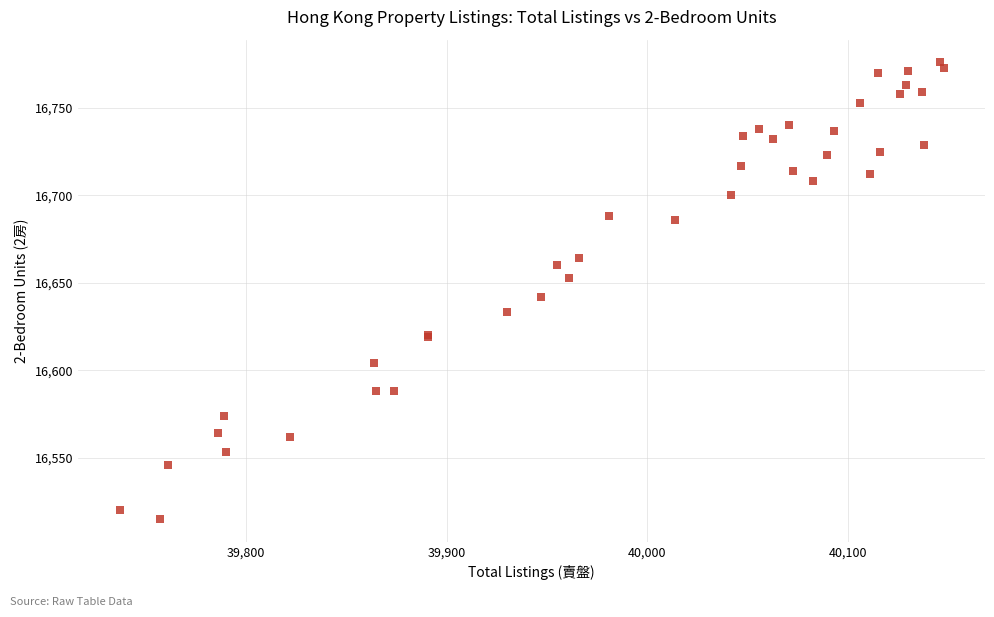

What Y value in the scatter plot is closest to 16645?

16642